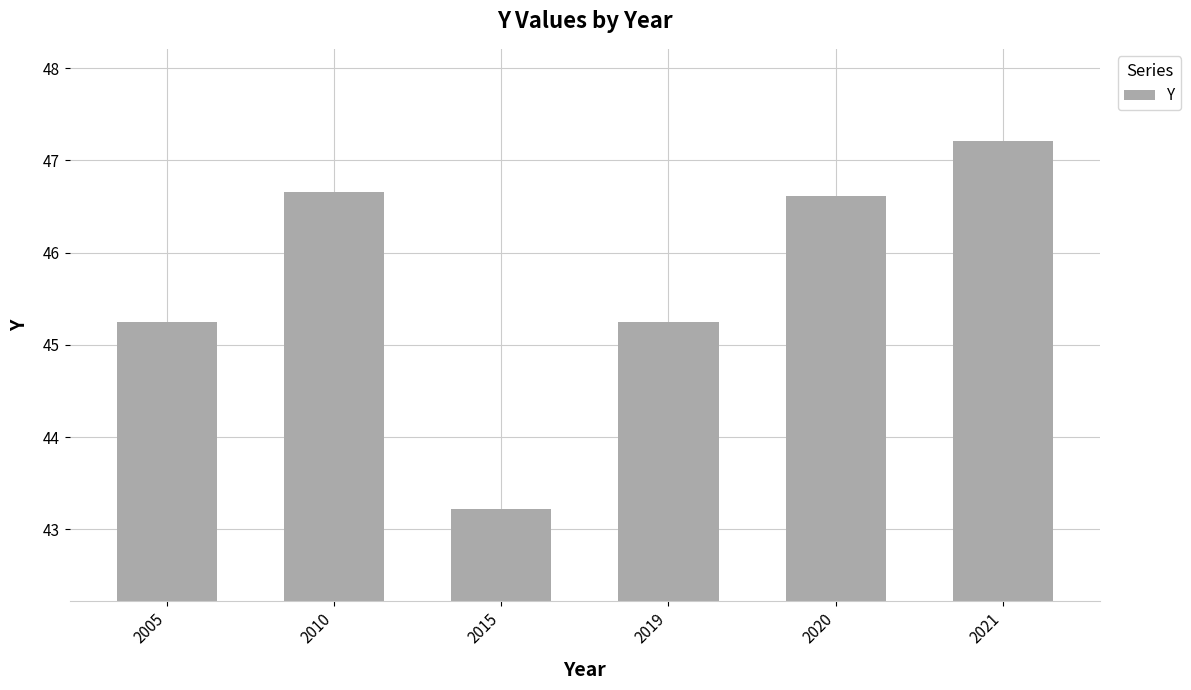

How many bars are there in total?

6